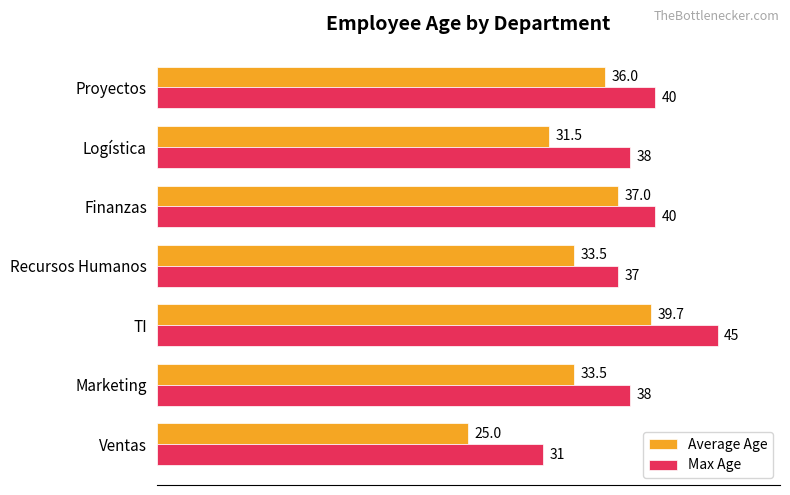

The value of Max Age at Proyectos is 40.0. True or false?

True